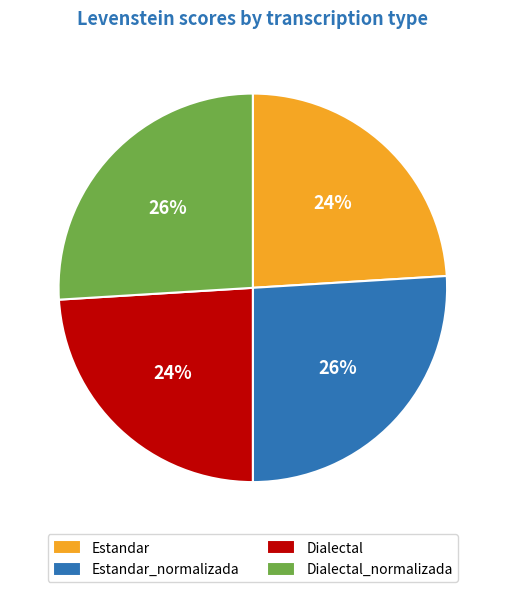

Is there a majority slice in this chart?

No